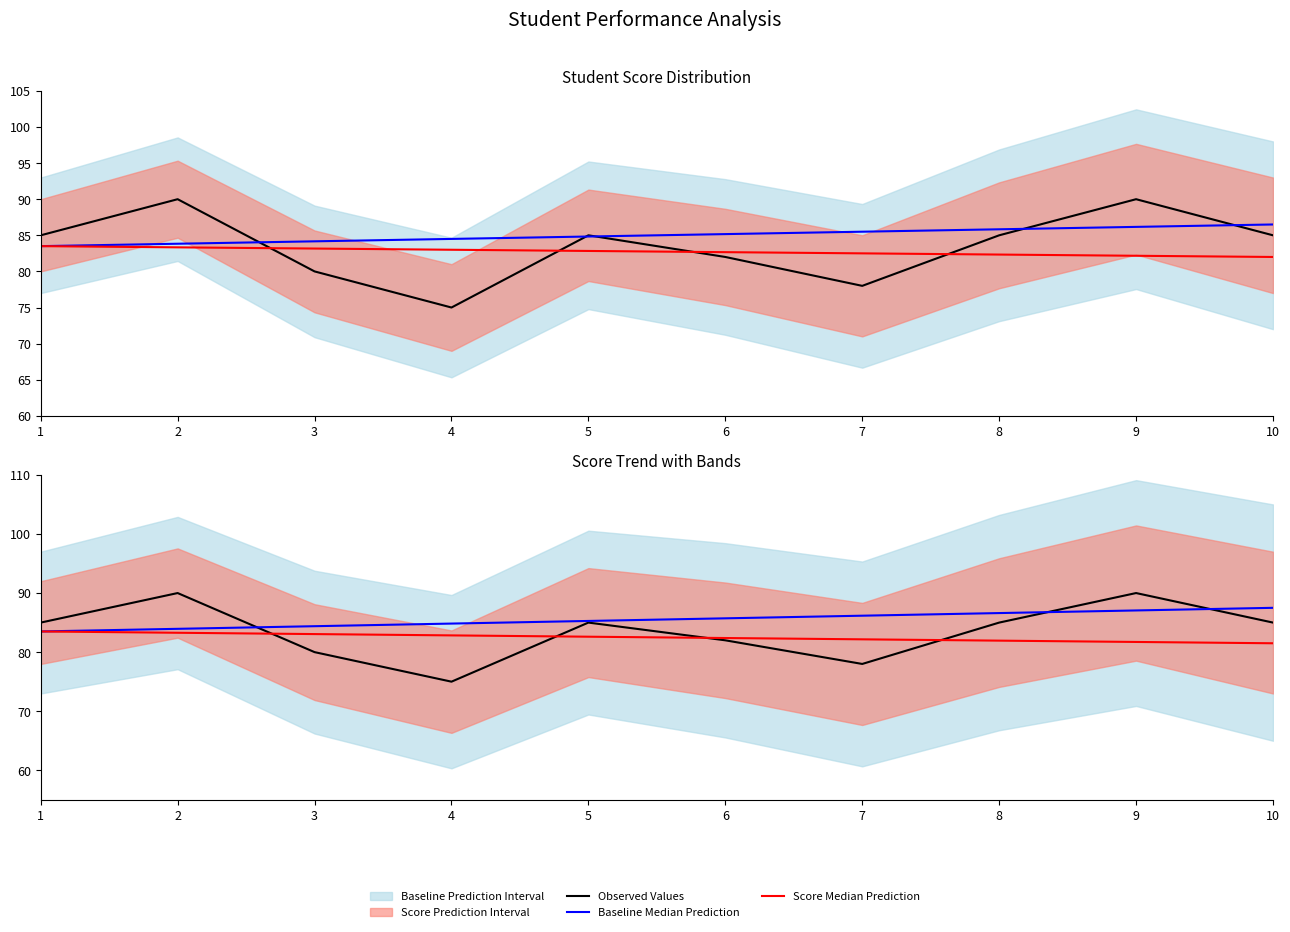

Rank the series by their average value, from highest to lowest.

Baseline Median Prediction, Observed Values, Score Median Prediction